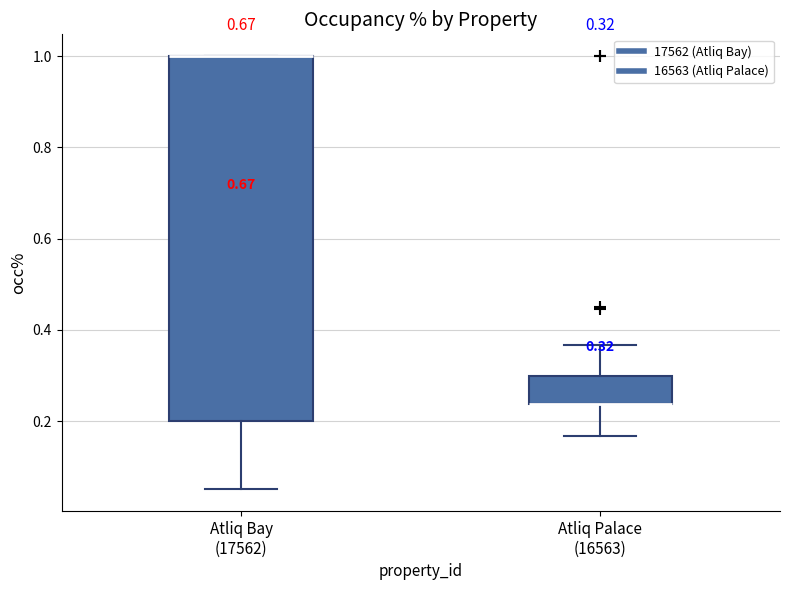

Which box is the tallest, from its lower edge to its upper edge?

Atliq Bay (17562)